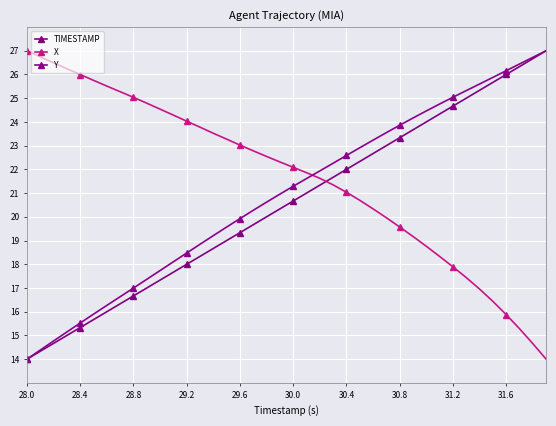

How many distinct data groups are displayed?

3